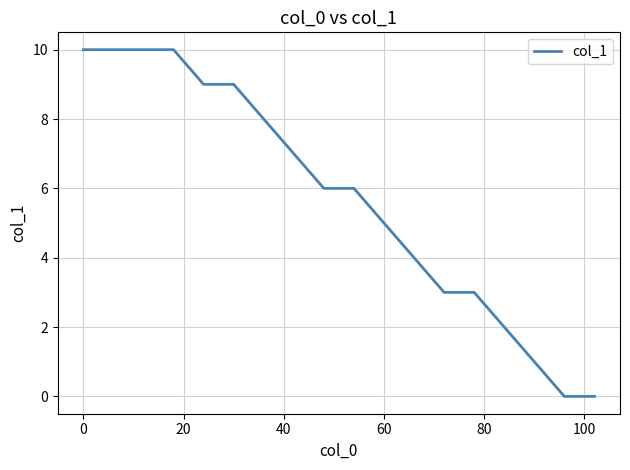

What is the difference between the maximum and minimum values?

10